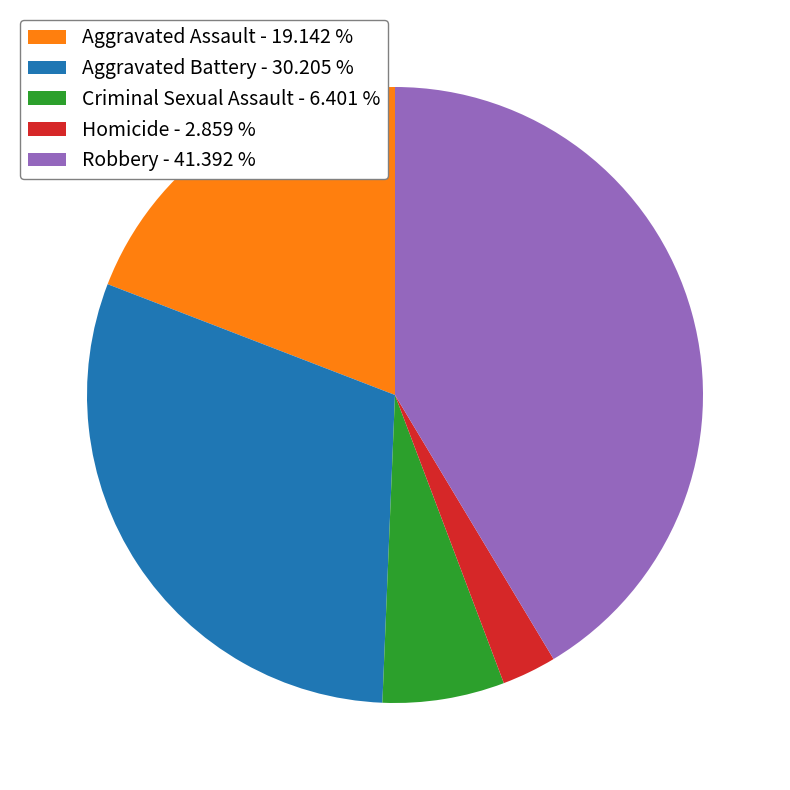

What is the smallest slice in the pie chart?

Homicide